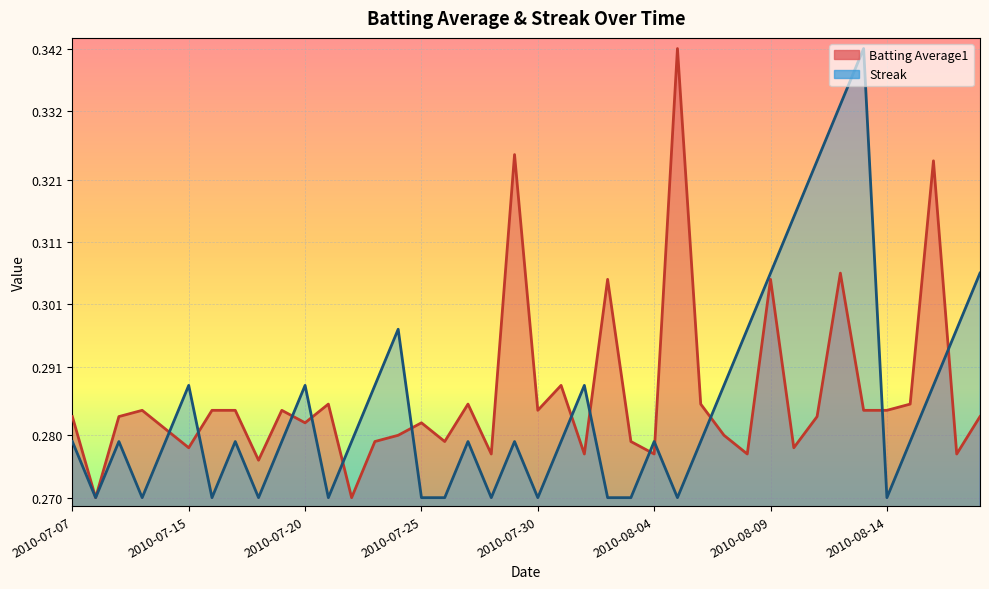

What is the sum of all Batting Average1 values?

11.5